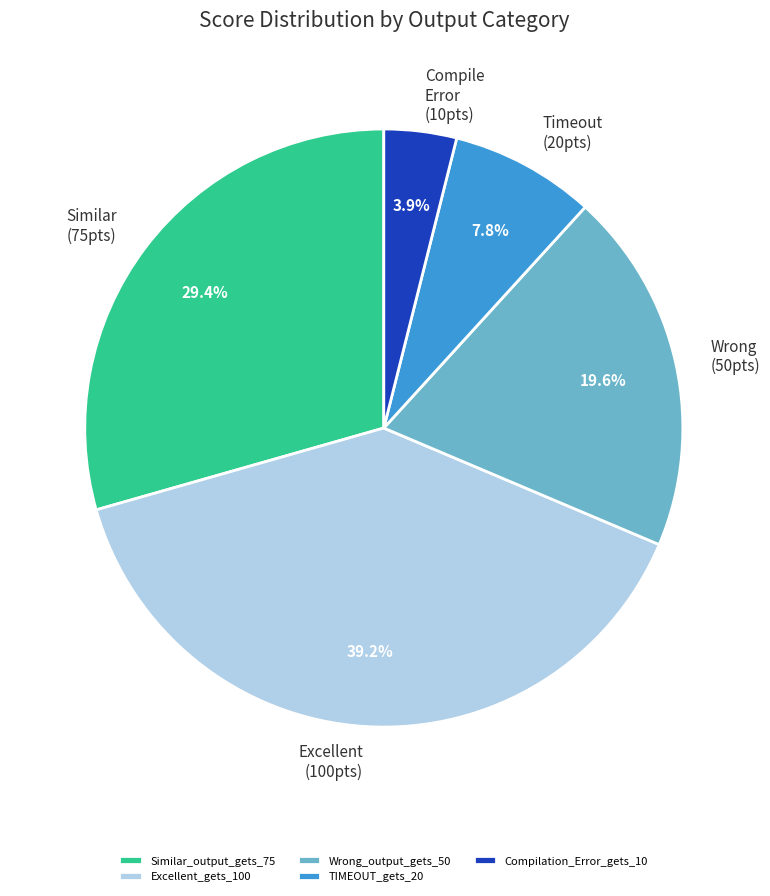

How many segments does this pie chart have?

5